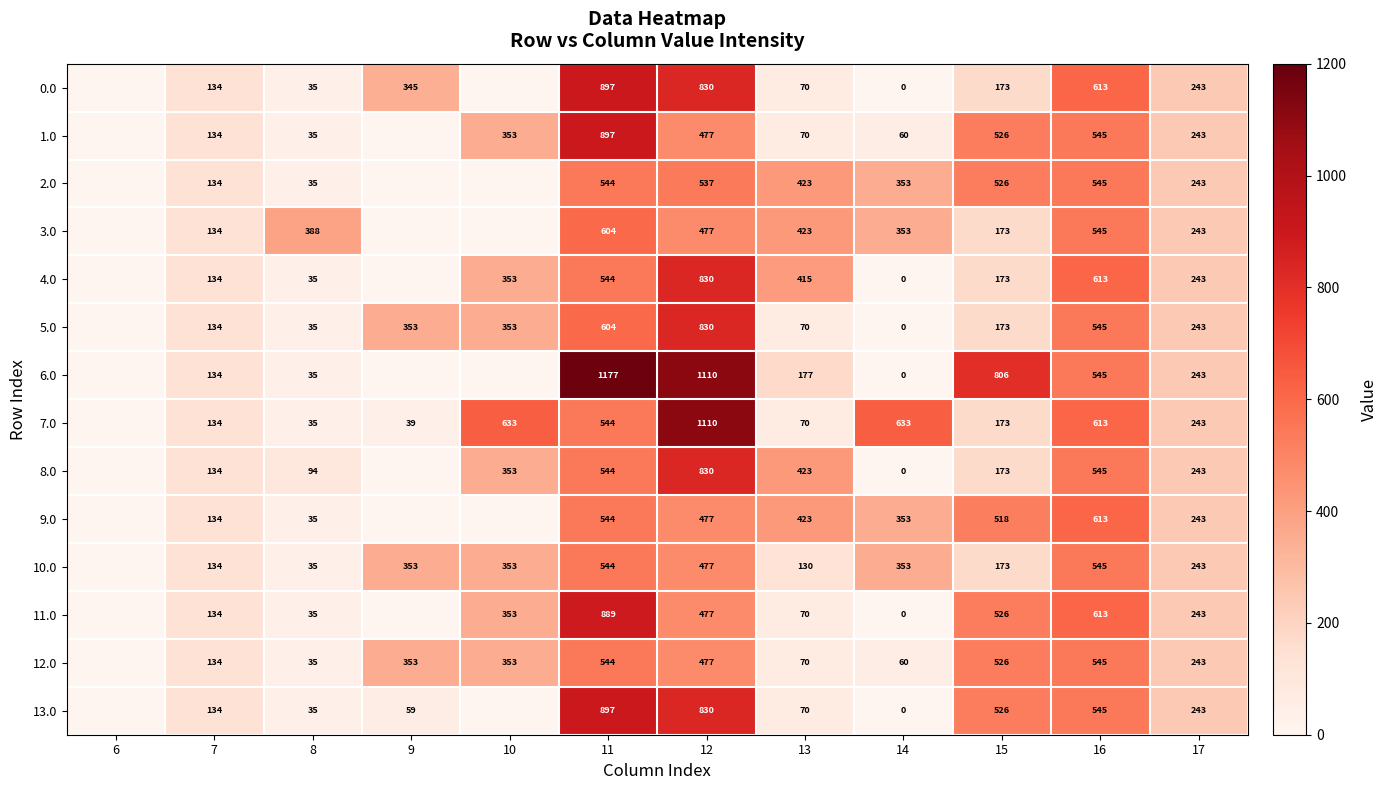

What is the difference between the 12.0 values at 15 and 10?

173